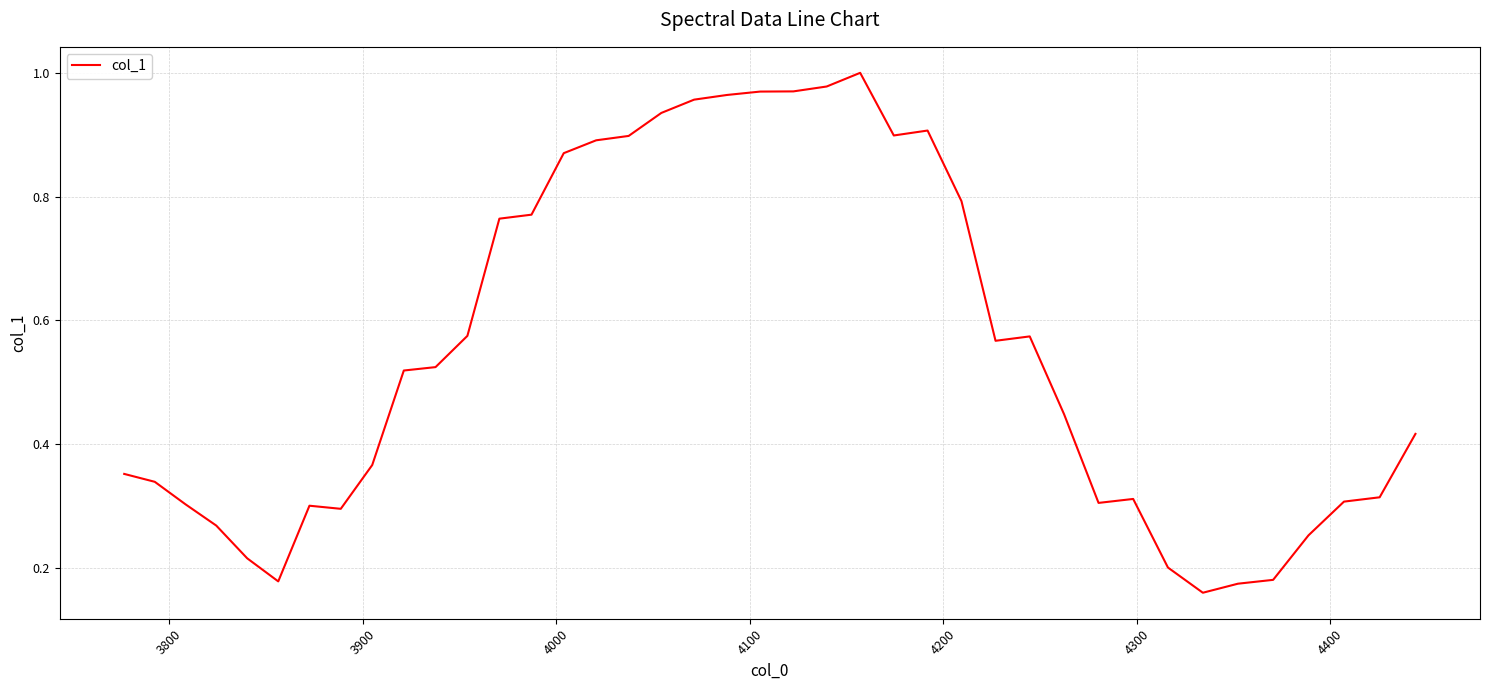

Does the chart have visible grid lines?

Yes